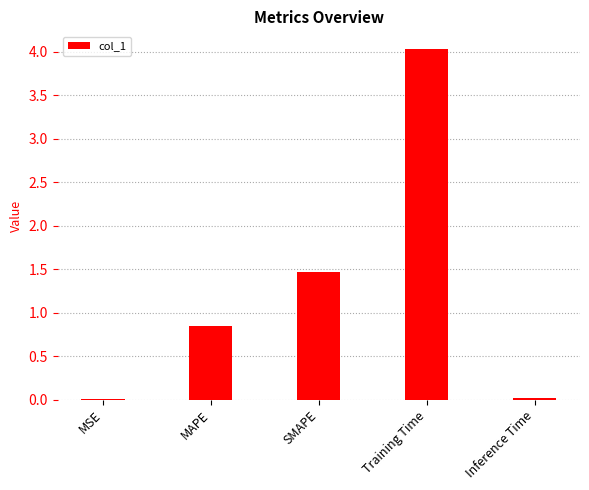

At which label is the value closest to 2?

SMAPE